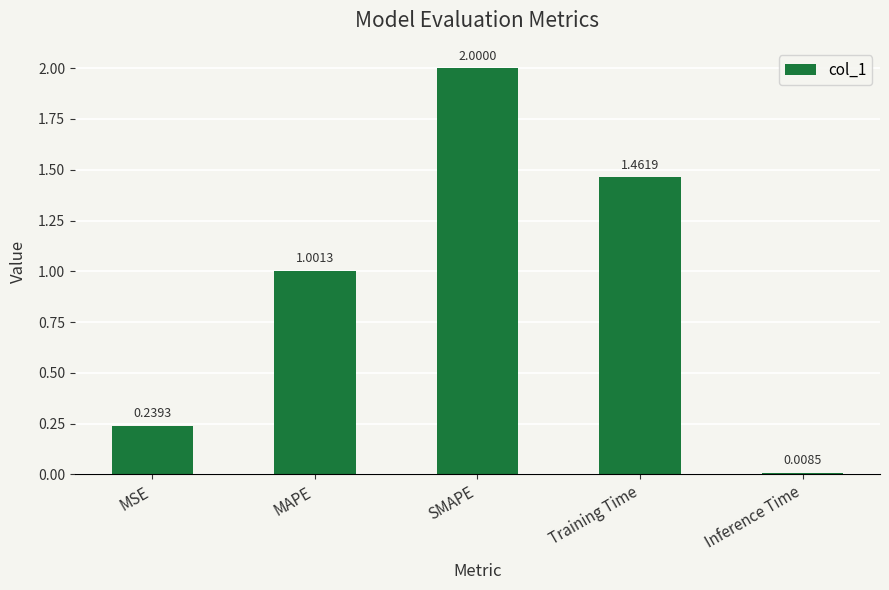

Which category has the highest value across all series?

SMAPE